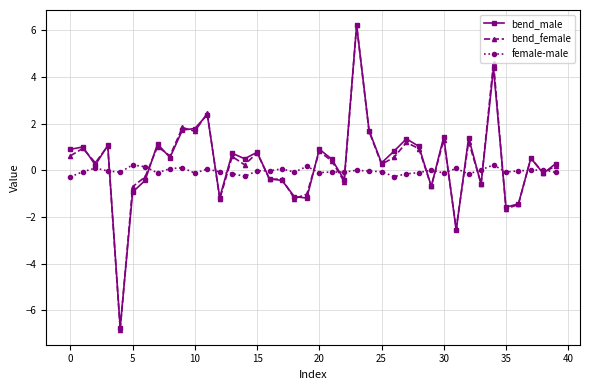

What is the value of the bend_male point at the 18th from the left?

-0.4